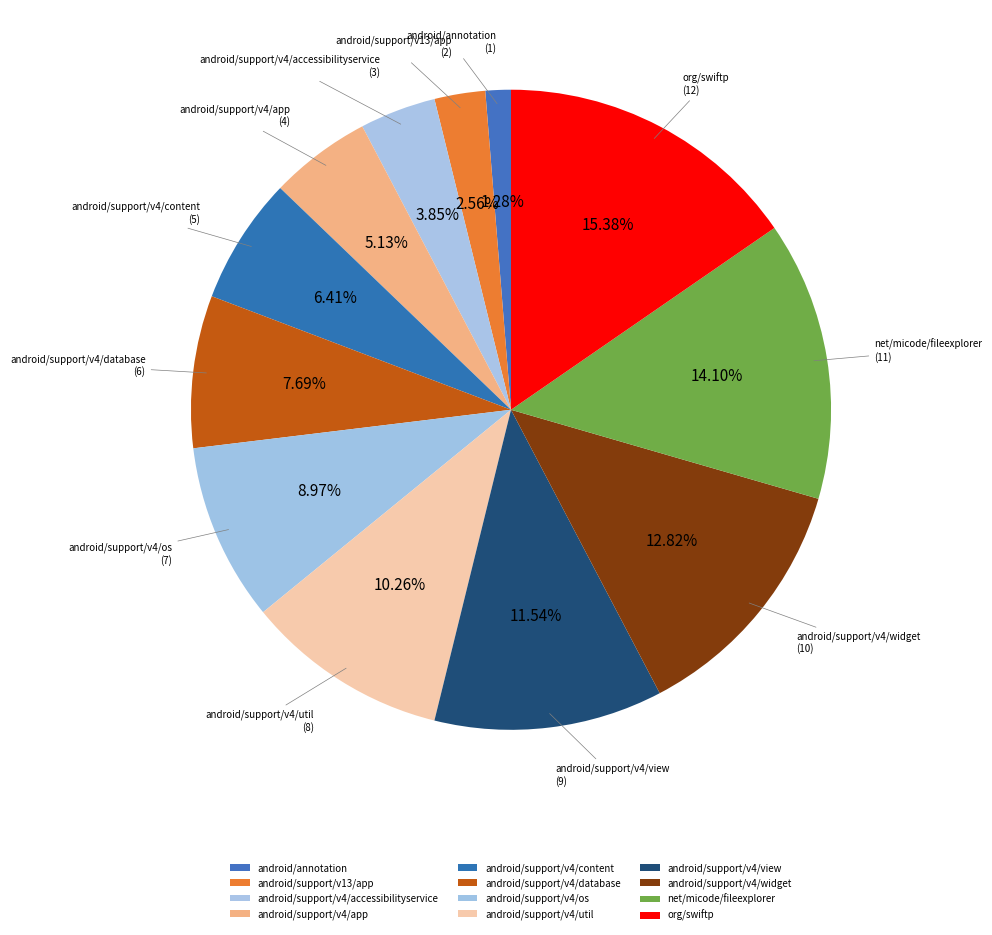

Rank the categories by value from highest to lowest.

org/swiftp, net/micode/fileexplorer, android/support/v4/widget, android/support/v4/view, android/support/v4/util, android/support/v4/os, android/support/v4/database, android/support/v4/content, android/support/v4/app, android/support/v4/accessibilityservice, android/support/v13/app, android/annotation